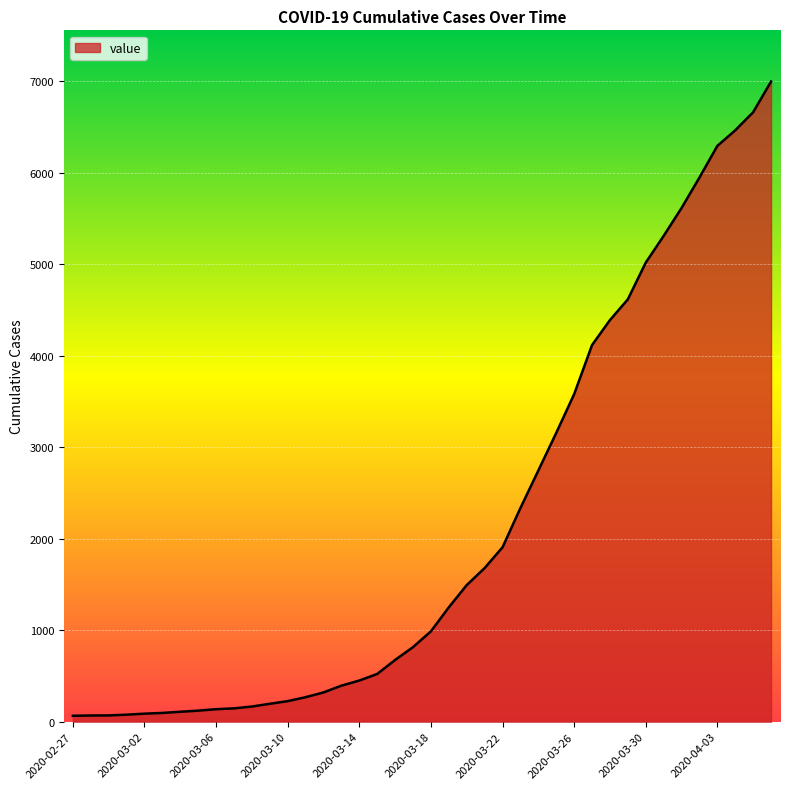

What is the greatest value displayed?

6996